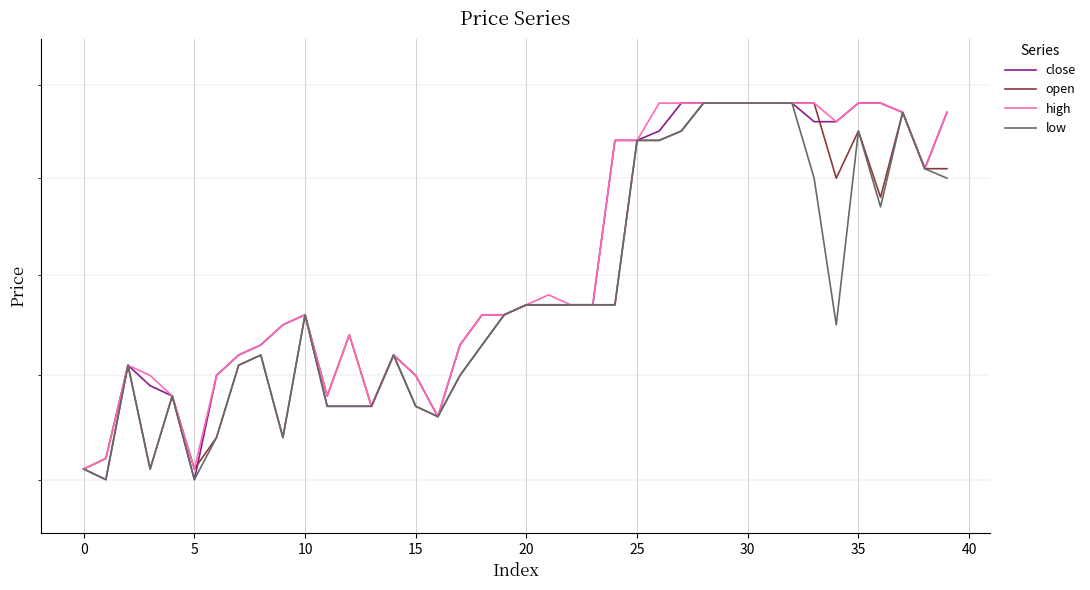

List the series in order of their peak value, highest first.

close, open, high, low